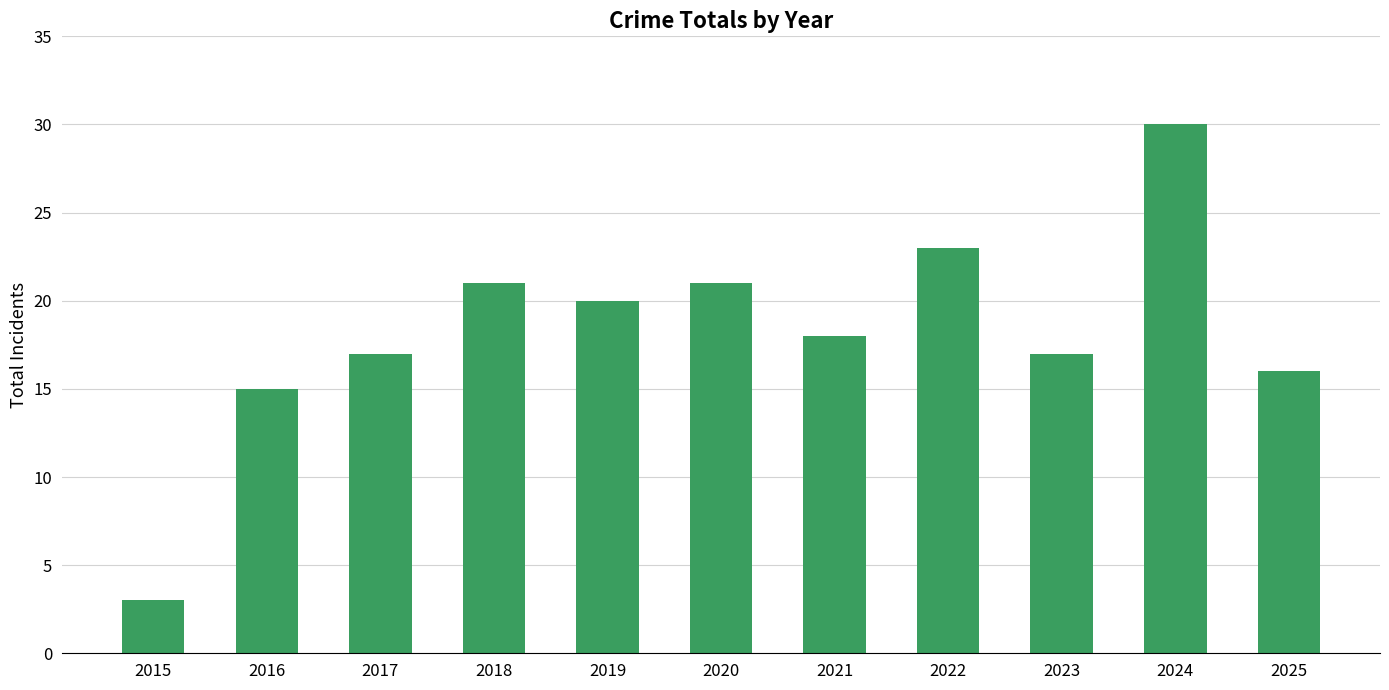

What is the approximate value at 2015?

3